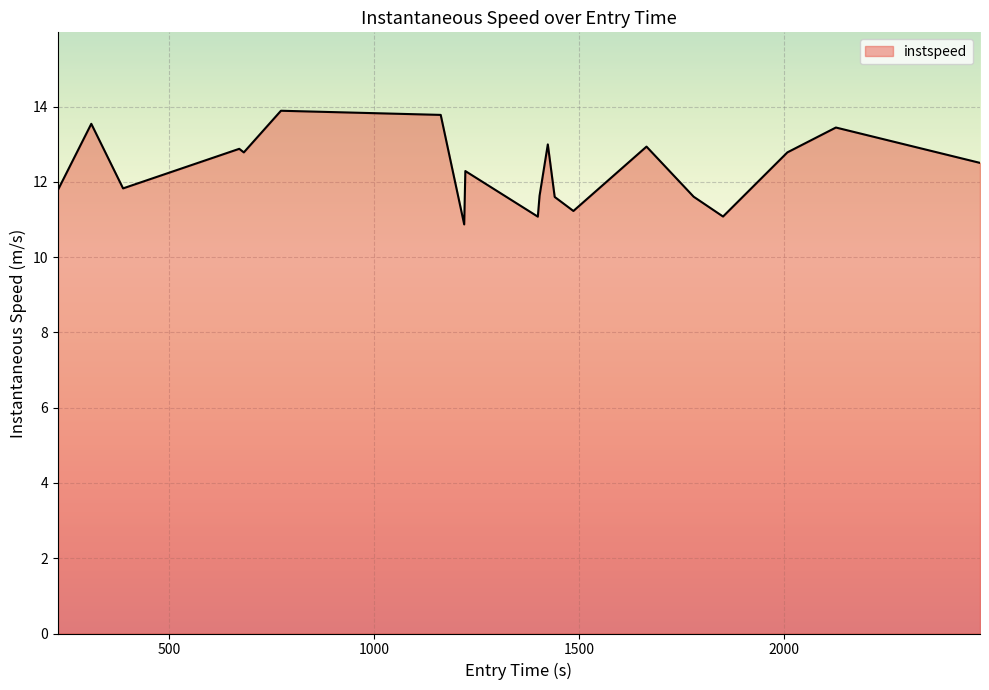

What is the minimum value shown in the chart?

10.9